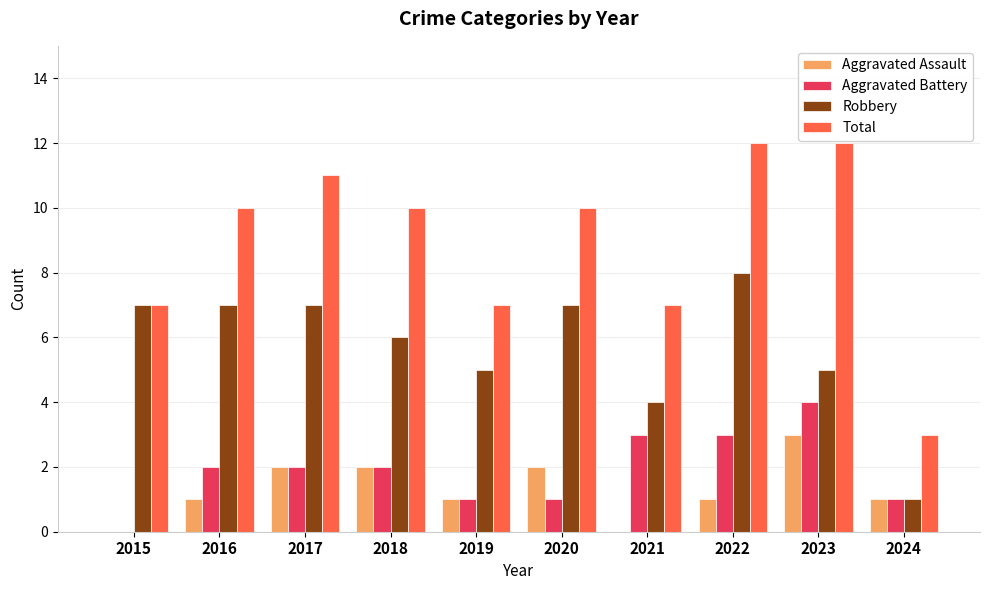

What is the spread (max minus min) of values at 2019?

6